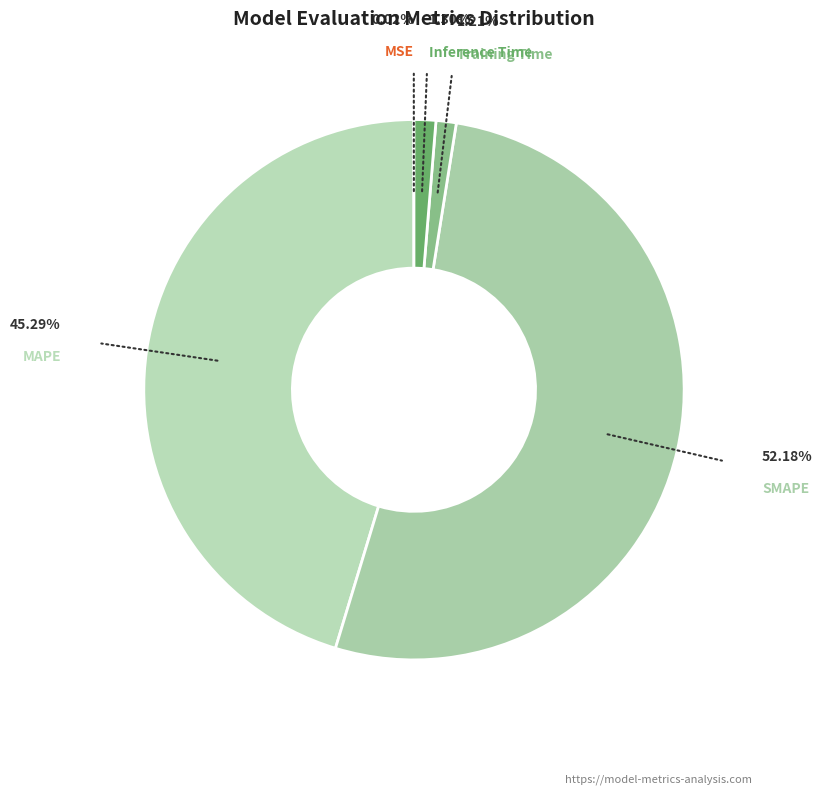

Which category has the biggest portion of the pie?

SMAPE